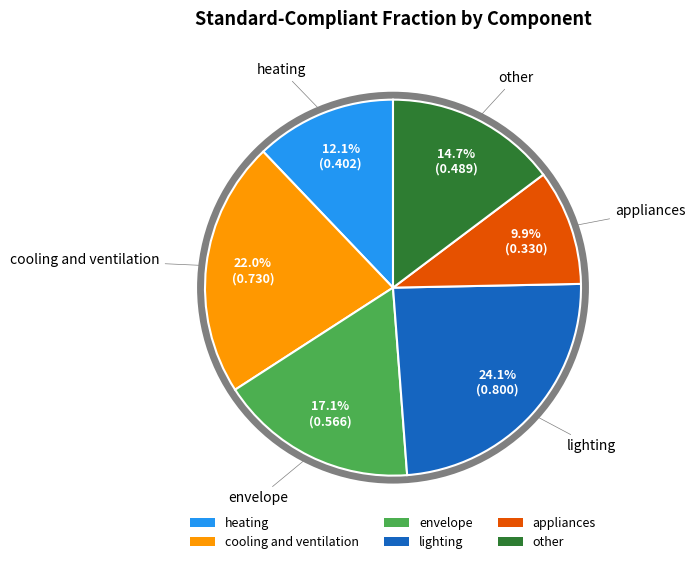

Combined, what portion of the pie is cooling and ventilation and lighting?

46.1%